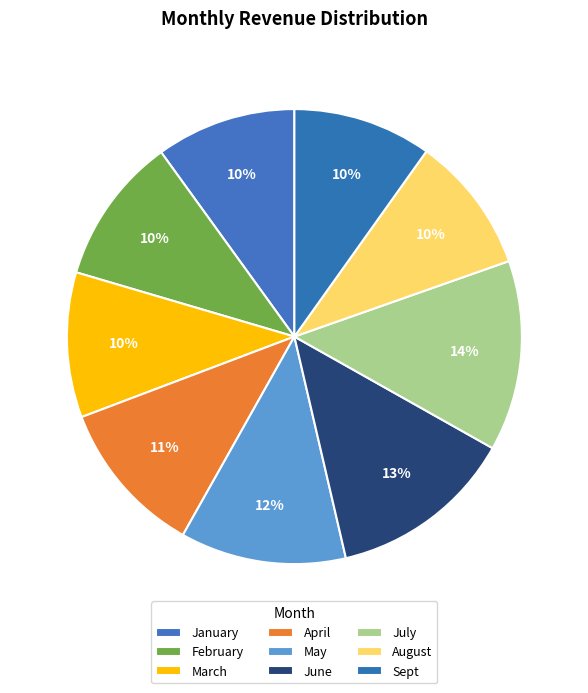

Count the number of slices in the pie.

9